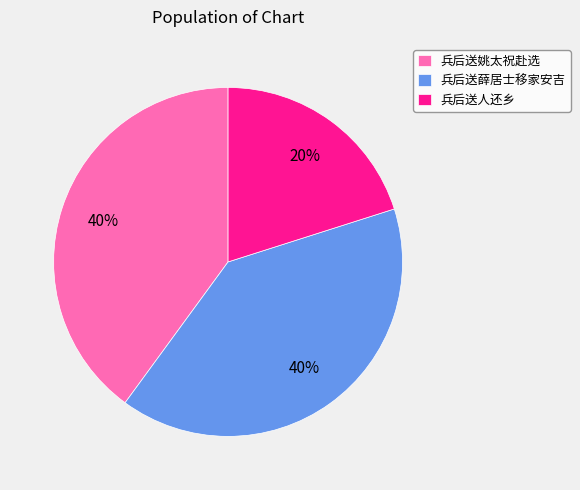

To the nearest percent, what is the difference between the 兵后送人还乡 and 兵后送姚太祝赴选 slice percentages?

20%